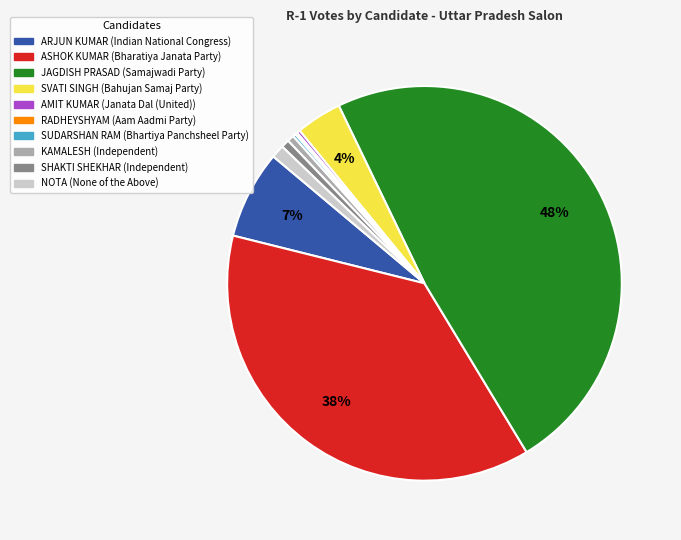

Which category has the biggest portion of the pie?

JAGDISH PRASAD